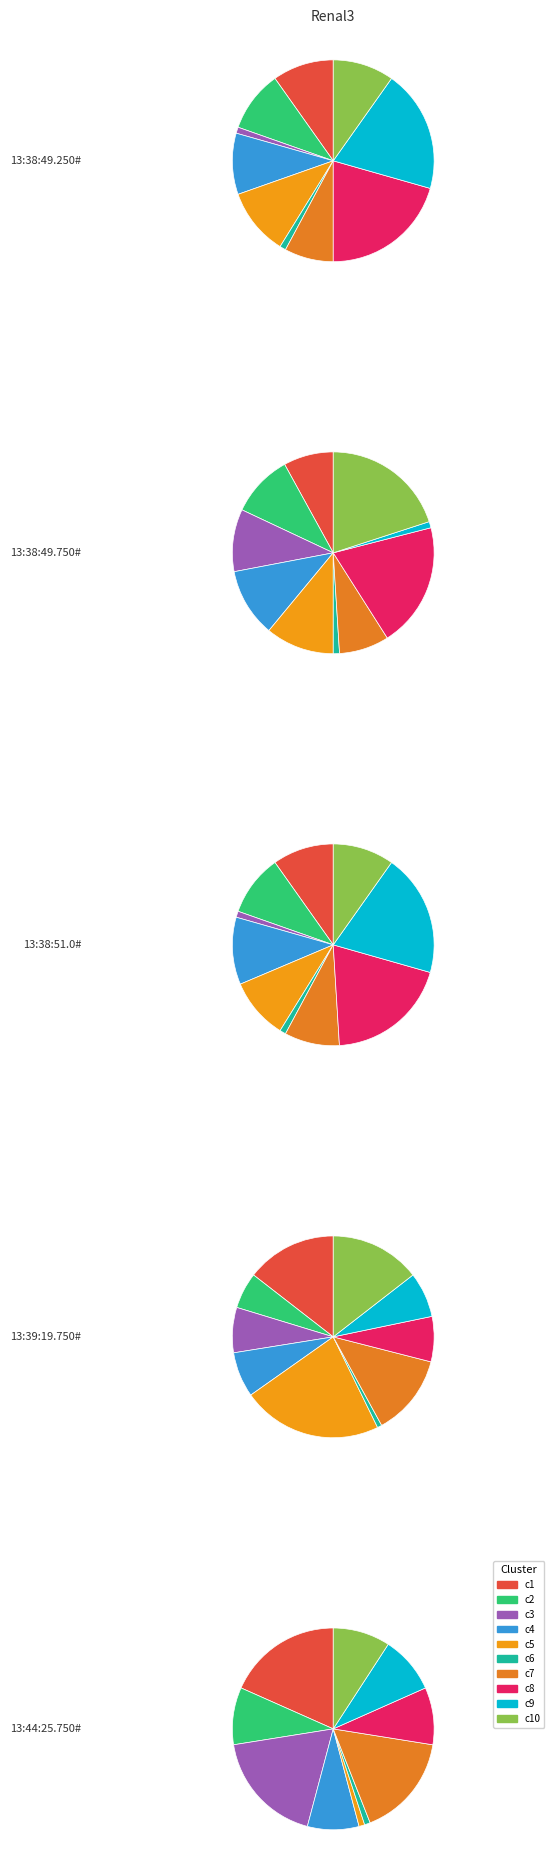

Which category has the biggest portion of the pie?

13:44:25.750#